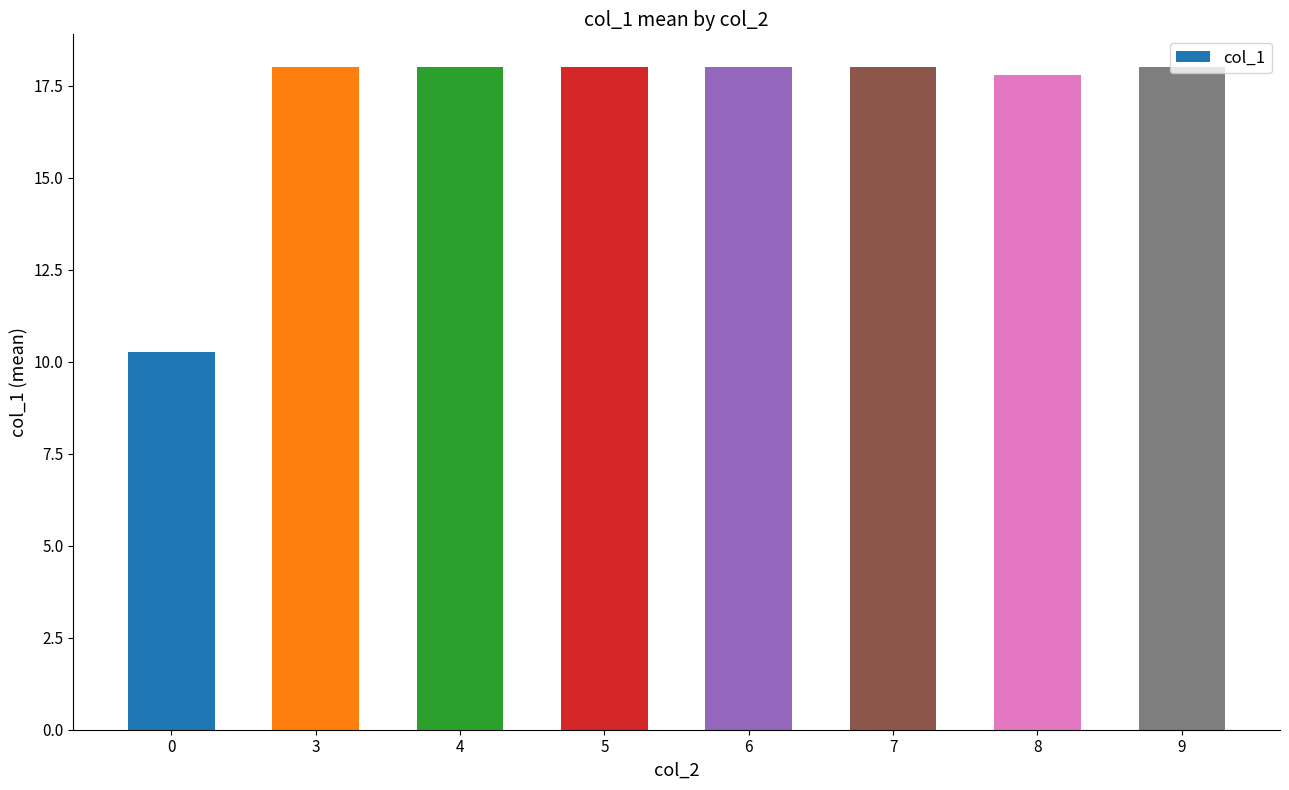

True or false: the data shows 4.1 at 4.

False